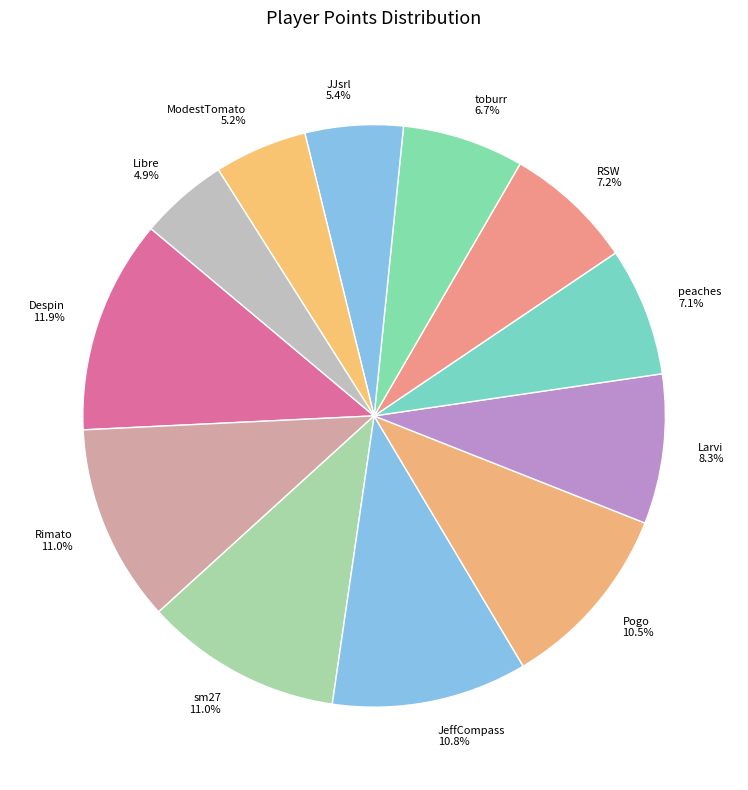

Combined, do toburr and RSW account for over 50%?

No